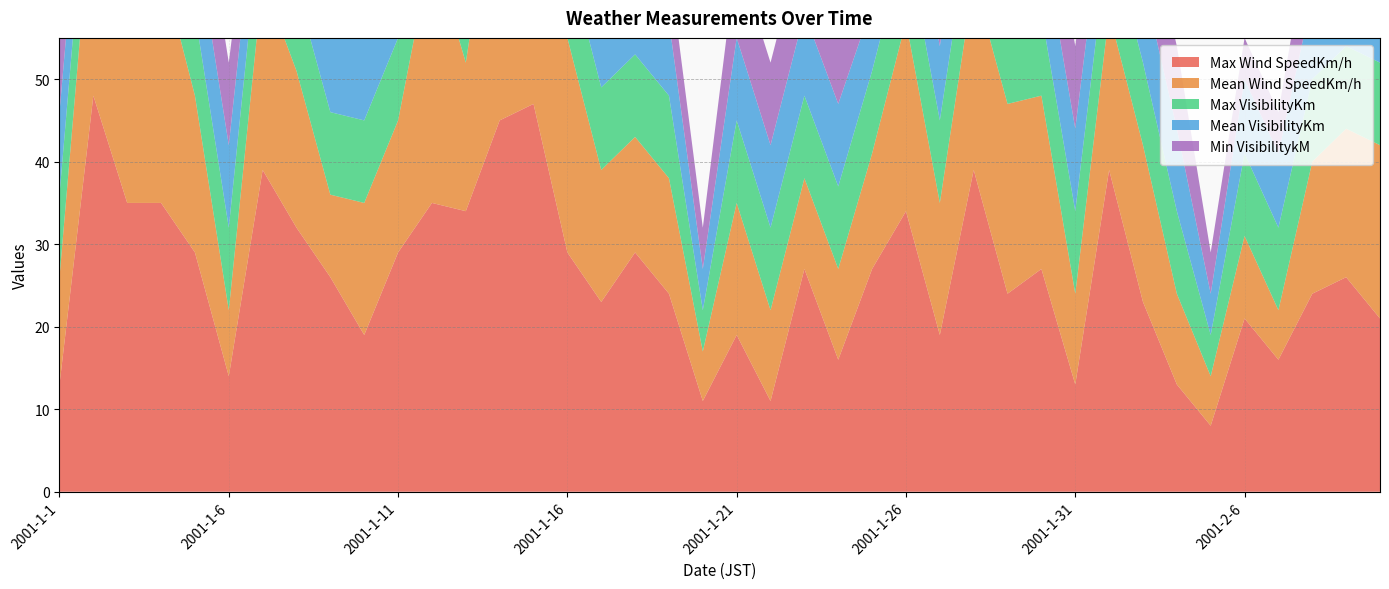

Reading left to right, what are all the values shown in this chart?

Max Wind SpeedKm/h: 2001-1-1=13	2001-1-2=48	2001-1-3=35	2001-1-4=35	2001-1-5=29	2001-1-6=14	2001-1-7=39	2001-1-8=32	2001-1-9=26	2001-1-10=19	2001-1-11=29	2001-1-12=35	2001-1-13=34	2001-1-14=45	2001-1-15=47	2001-1-16=29	2001-1-17=23	2001-1-18=29	2001-1-19=24	2001-1-20=11	2001-1-21=19	2001-1-22=11	2001-1-23=27	2001-1-24=16	2001-1-25=27	2001-1-26=34	2001-1-27=19	2001-1-28=39	2001-1-29=24	2001-1-30=27	2001-1-31=13	2001-2-1=39	2001-2-2=23	2001-2-3=13	2001-2-5=8	2001-2-6=21	2001-2-7=16	2001-2-8=24	2001-2-9=26	2001-2-10=21
Mean Wind SpeedKm/h: 2001-1-1=13	2001-1-2=26	2001-1-3=29	2001-1-4=29	2001-1-5=19	2001-1-6=8	2001-1-7=23	2001-1-8=19	2001-1-9=10	2001-1-10=16	2001-1-11=16	2001-1-12=31	2001-1-13=18	2001-1-14=34	2001-1-15=34	2001-1-16=26	2001-1-17=16	2001-1-18=14	2001-1-19=14	2001-1-20=6	2001-1-21=16	2001-1-22=11	2001-1-23=11	2001-1-24=11	2001-1-25=14	2001-1-26=23	2001-1-27=16	2001-1-28=23	2001-1-29=23	2001-1-30=21	2001-1-31=11	2001-2-1=19	2001-2-2=19	2001-2-3=11	2001-2-5=6	2001-2-6=10	2001-2-7=6	2001-2-8=16	2001-2-9=18	2001-2-10=21
Max VisibilityKm: 2001-1-1=10	2001-1-2=10	2001-1-3=10	2001-1-4=10	2001-1-5=10	2001-1-6=10	2001-1-7=10	2001-1-8=10	2001-1-9=10	2001-1-10=10	2001-1-11=10	2001-1-12=10	2001-1-13=10	2001-1-14=10	2001-1-15=6	2001-1-16=10	2001-1-17=10	2001-1-18=10	2001-1-19=10	2001-1-20=5	2001-1-21=10	2001-1-22=10	2001-1-23=10	2001-1-24=10	2001-1-25=10	2001-1-26=10	2001-1-27=10	2001-1-28=10	2001-1-29=10	2001-1-30=10	2001-1-31=10	2001-2-1=10	2001-2-2=10	2001-2-3=10	2001-2-5=5	2001-2-6=10	2001-2-7=10	2001-2-8=10	2001-2-9=10	2001-2-10=10
Mean VisibilityKm: 2001-1-1=10	2001-1-2=9	2001-1-3=10	2001-1-4=10	2001-1-5=10	2001-1-6=10	2001-1-7=8	2001-1-8=10	2001-1-9=9	2001-1-10=10	2001-1-11=10	2001-1-12=10	2001-1-13=9	2001-1-14=8	2001-1-15=5	2001-1-16=8	2001-1-17=10	2001-1-18=10	2001-1-19=9	2001-1-20=5	2001-1-21=10	2001-1-22=10	2001-1-23=10	2001-1-24=10	2001-1-25=8	2001-1-26=10	2001-1-27=9	2001-1-28=10	2001-1-29=10	2001-1-30=10	2001-1-31=10	2001-2-1=9	2001-2-2=10	2001-2-3=10	2001-2-5=5	2001-2-6=9	2001-2-7=9	2001-2-8=10	2001-2-9=10	2001-2-10=10
Min VisibilitykM: 2001-1-1=10	2001-1-2=9	2001-1-3=10	2001-1-4=10	2001-1-5=10	2001-1-6=10	2001-1-7=5	2001-1-8=10	2001-1-9=5	2001-1-10=10	2001-1-11=8	2001-1-12=10	2001-1-13=5	2001-1-14=5	2001-1-15=5	2001-1-16=5	2001-1-17=10	2001-1-18=10	2001-1-19=7	2001-1-20=5	2001-1-21=10	2001-1-22=10	2001-1-23=10	2001-1-24=10	2001-1-25=5	2001-1-26=10	2001-1-27=7	2001-1-28=10	2001-1-29=10	2001-1-30=10	2001-1-31=10	2001-2-1=8	2001-2-2=10	2001-2-3=10	2001-2-5=5	2001-2-6=5	2001-2-7=5	2001-2-8=10	2001-2-9=10	2001-2-10=10